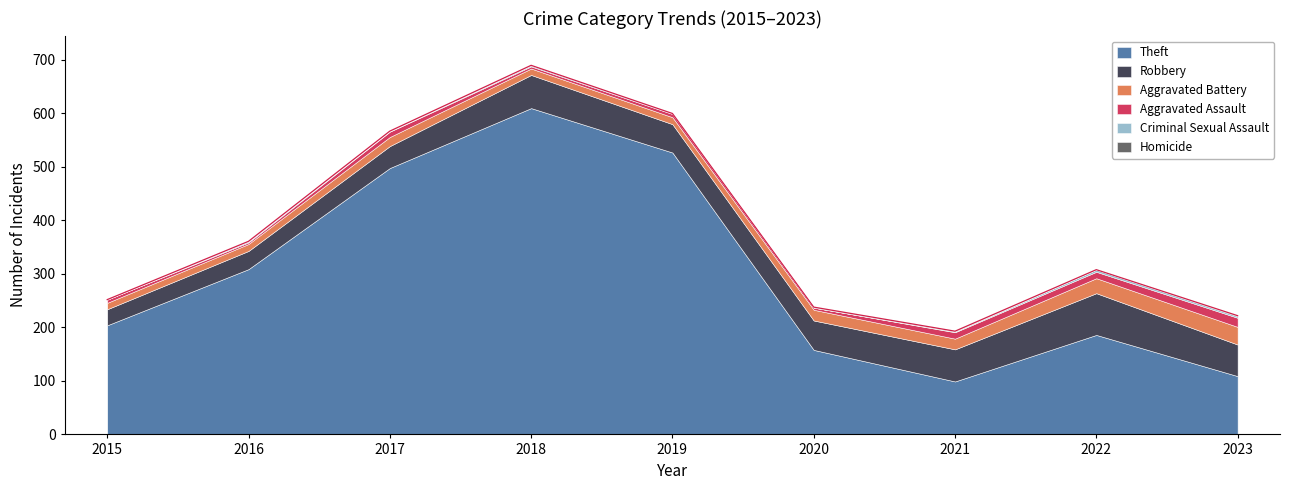

True or false: Criminal Sexual Assault and Aggravated Battery intersect in this chart.

False